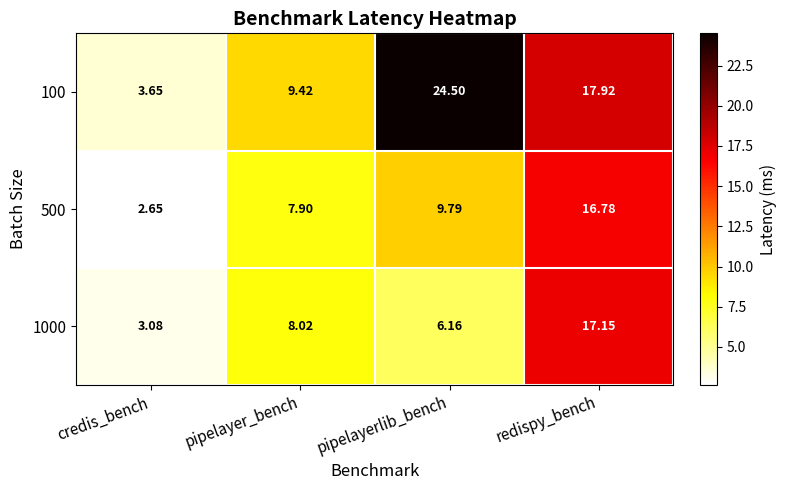

Where is 500 nearest to the value 9?

pipelayerlib_bench